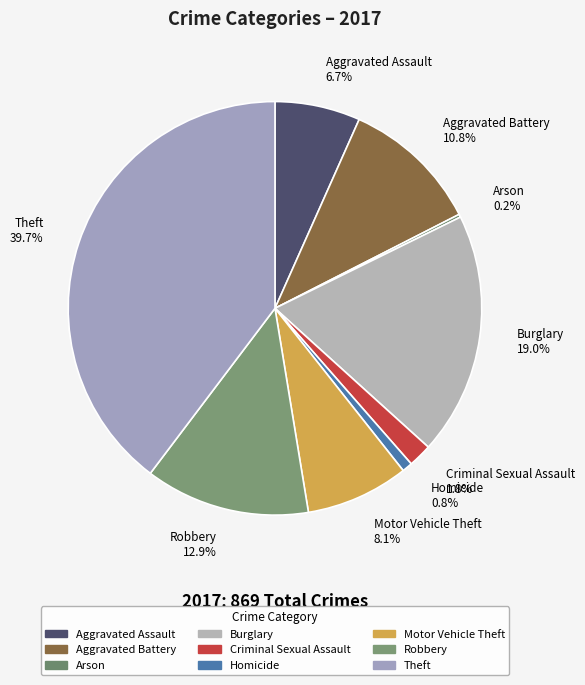

Is there any slice that represents more than half of the pie?

No